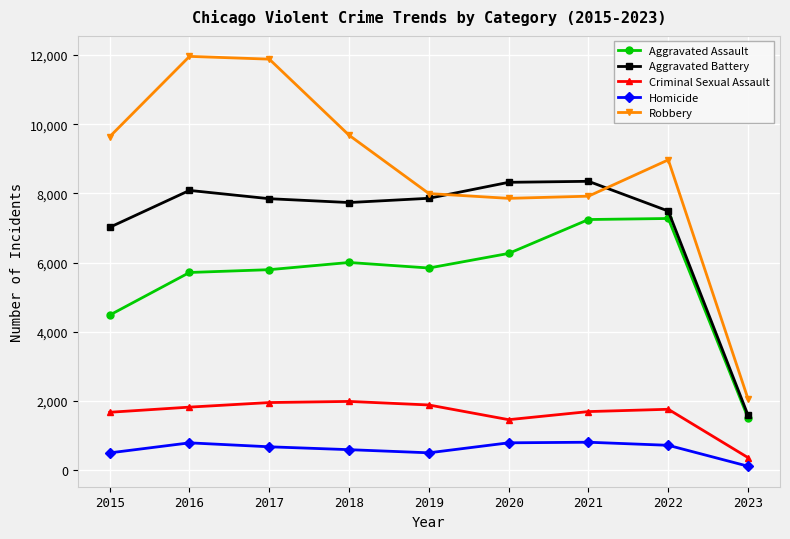

True or false: Criminal Sexual Assault and Aggravated Battery cross at least once.

False